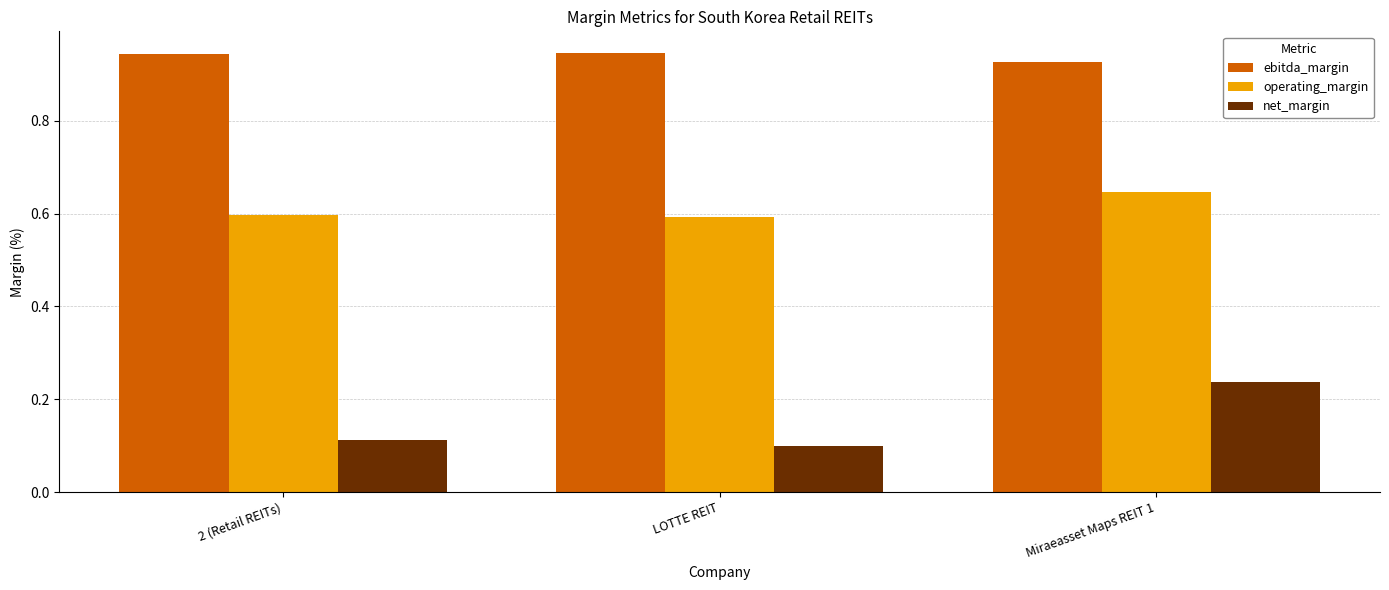

What is the label of the 2nd bar from the left?

LOTTE REIT